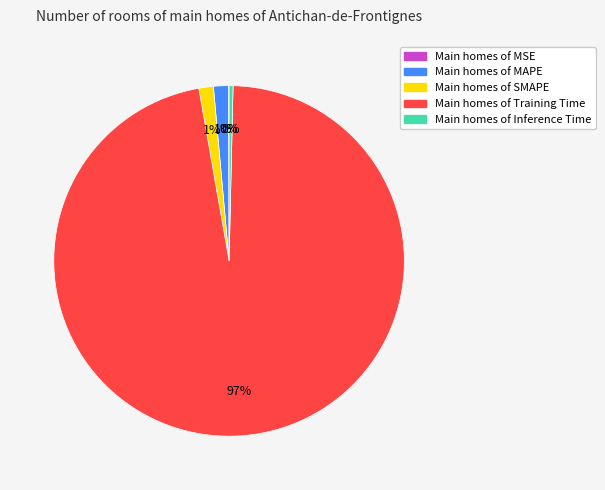

Is it true that Main homes of Training Time is 97% of the pie?

True